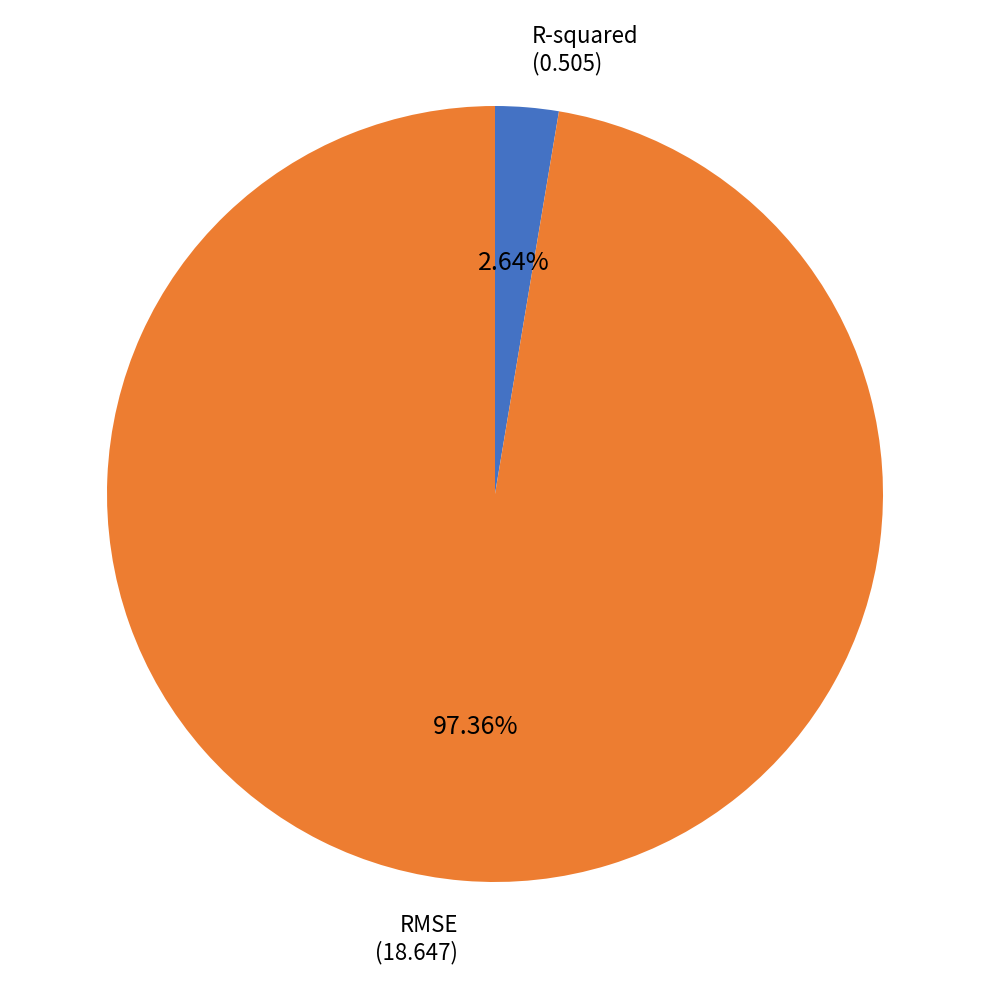

Is there a majority slice in this chart?

Yes